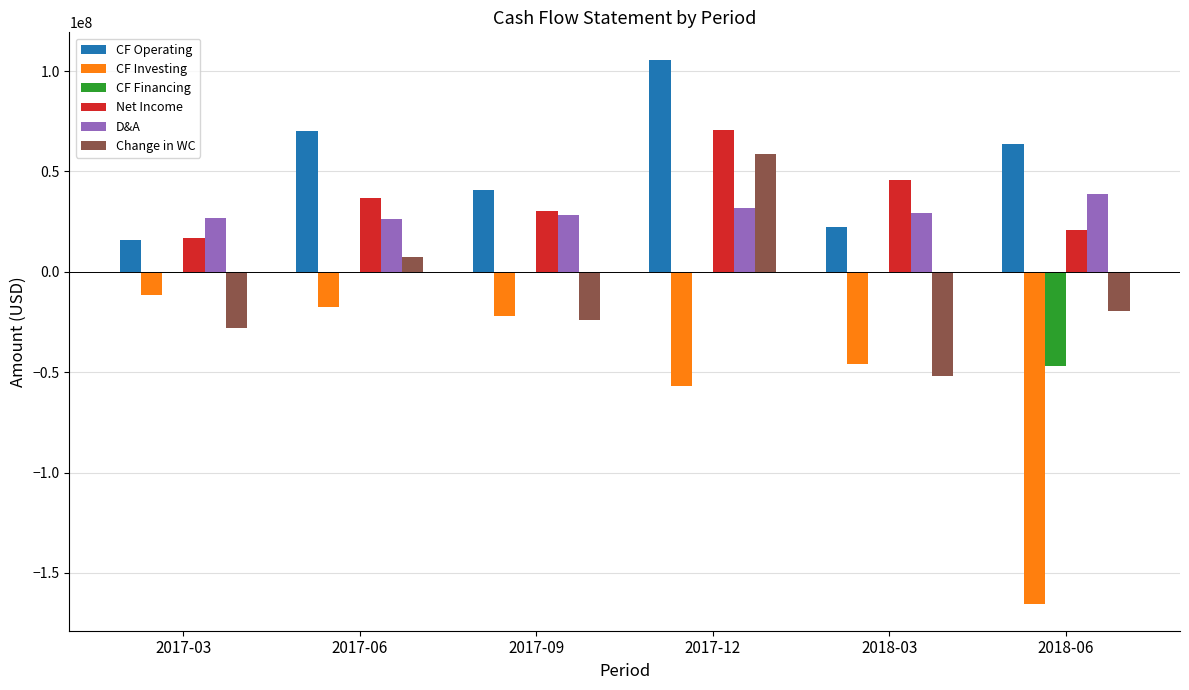

At which category is the sum across all series the highest?

2017-12